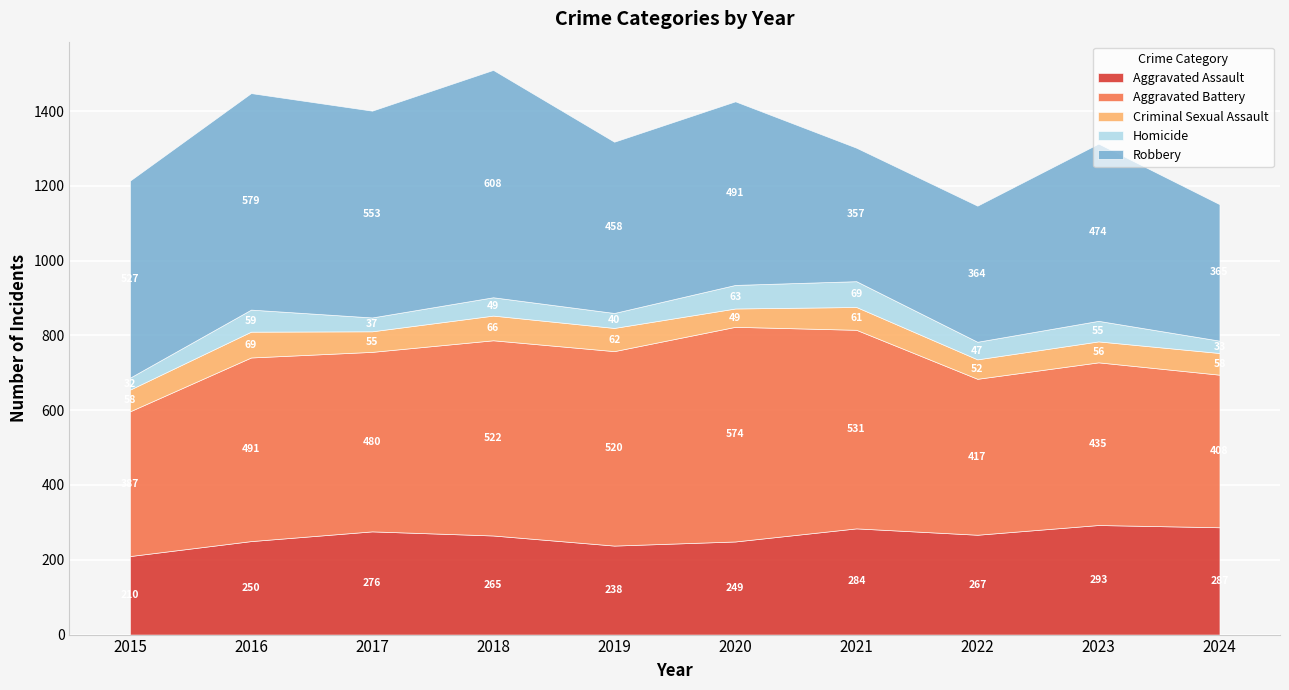

What is the spread (max minus min) of values at 2016?

520